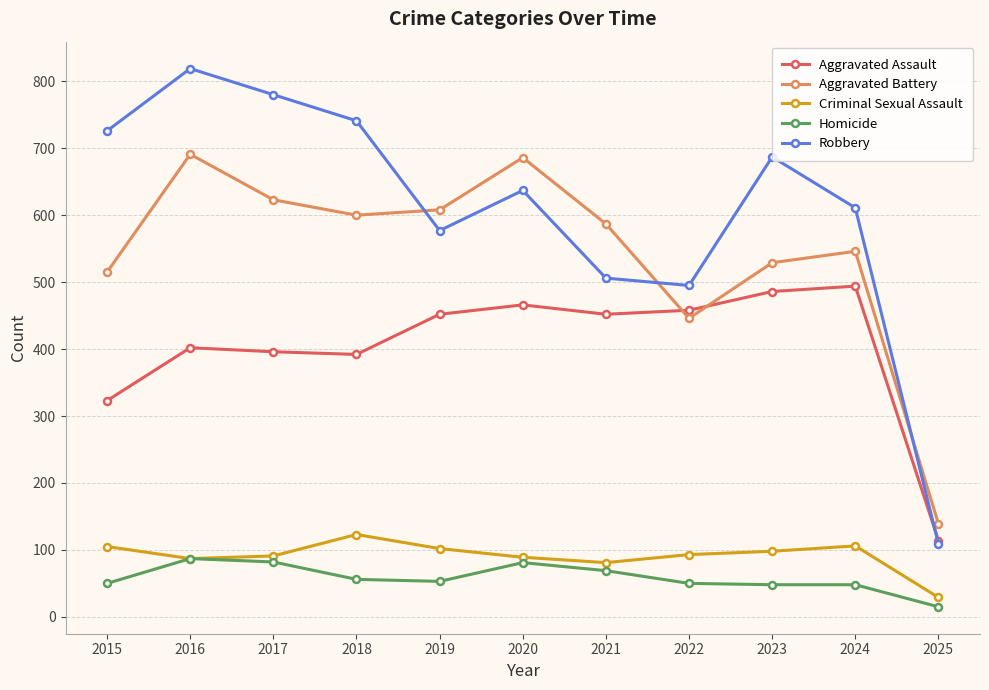

At which category does Criminal Sexual Assault reach its first local peak?

2018